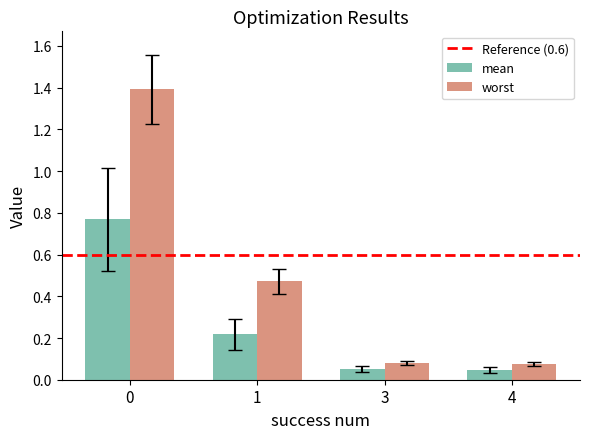

What is the maximum value shown in the chart?

1.4